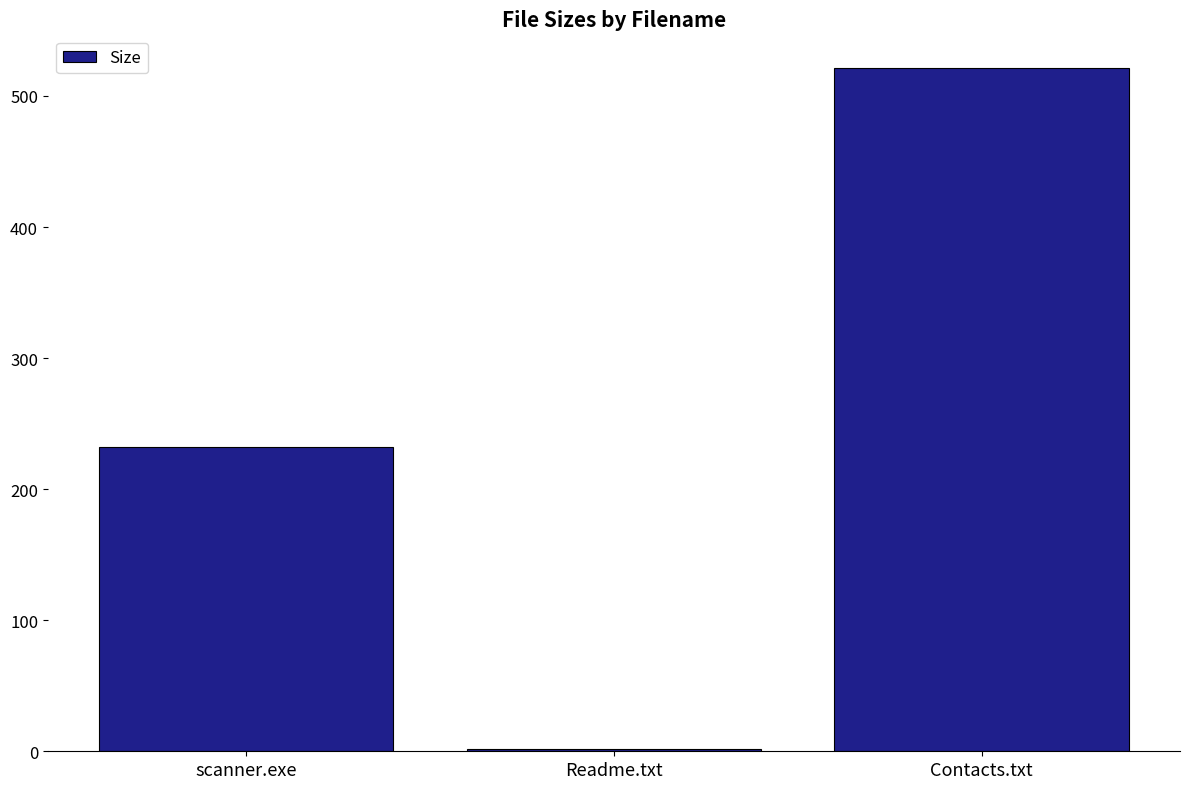

Where is the data nearest to the value 261?

scanner.exe